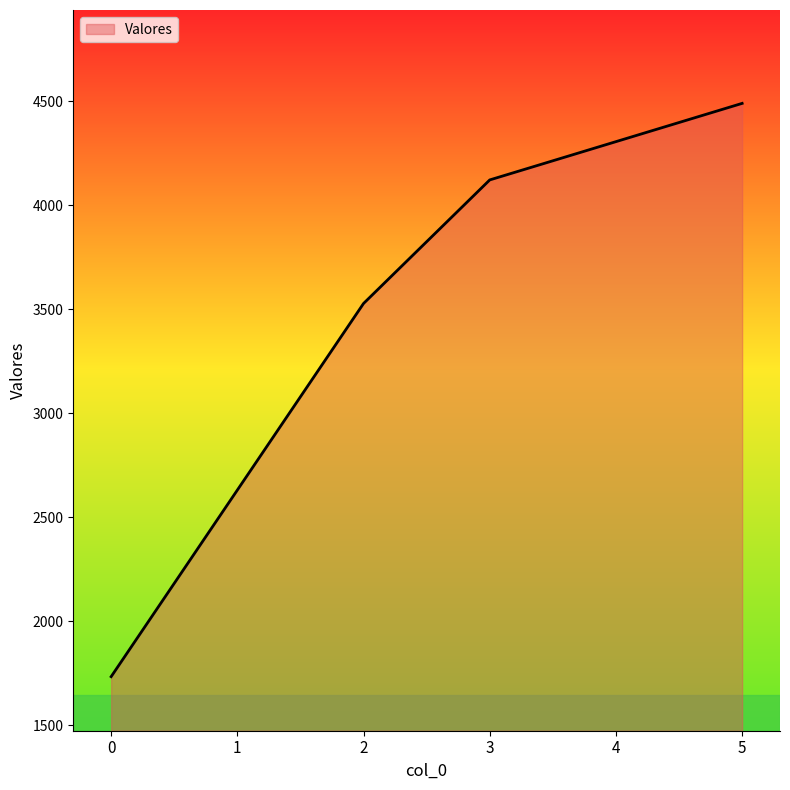

At which label is the value closest to 3111?

2